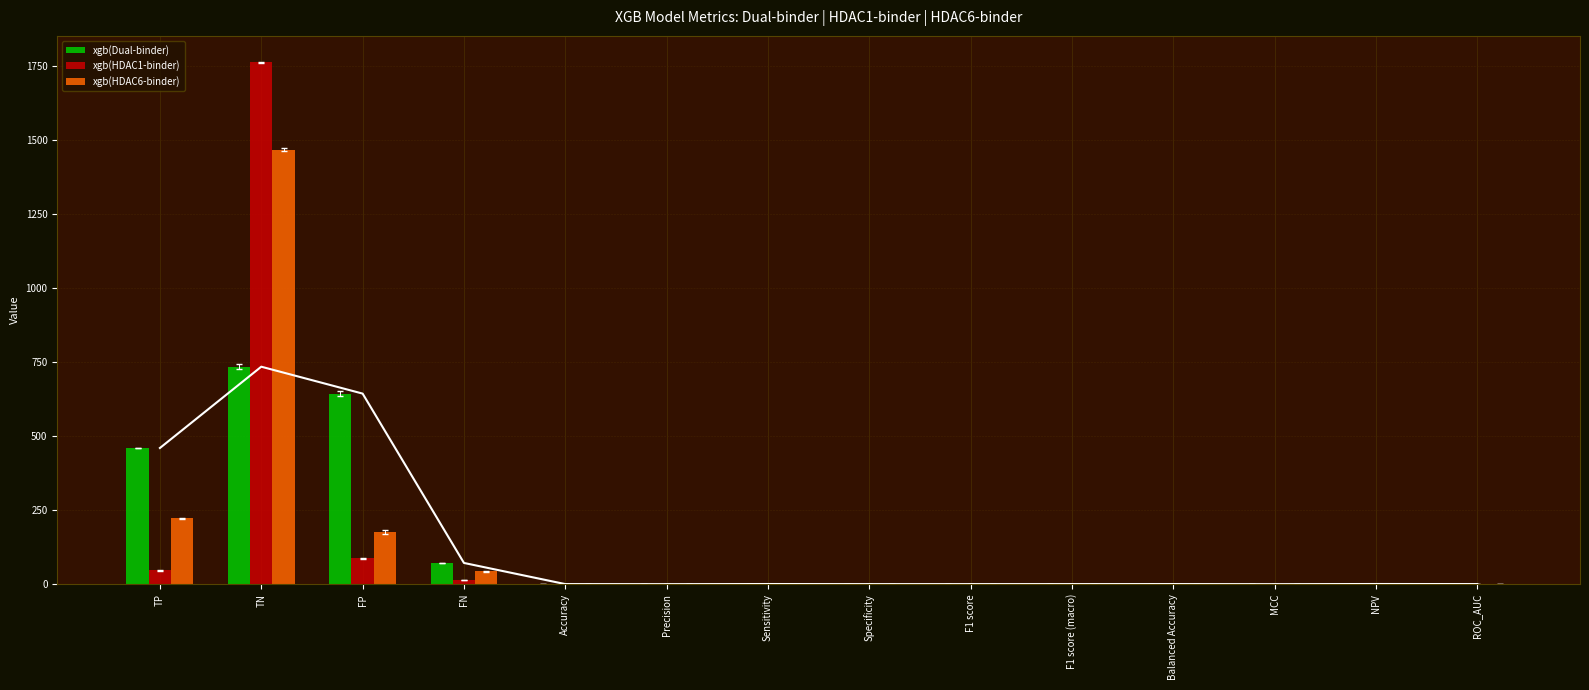

At Sensitivity, list the series in order from largest to smallest.

xgb(Dual-binder), xgb(HDAC6-binder), xgb(HDAC1-binder)